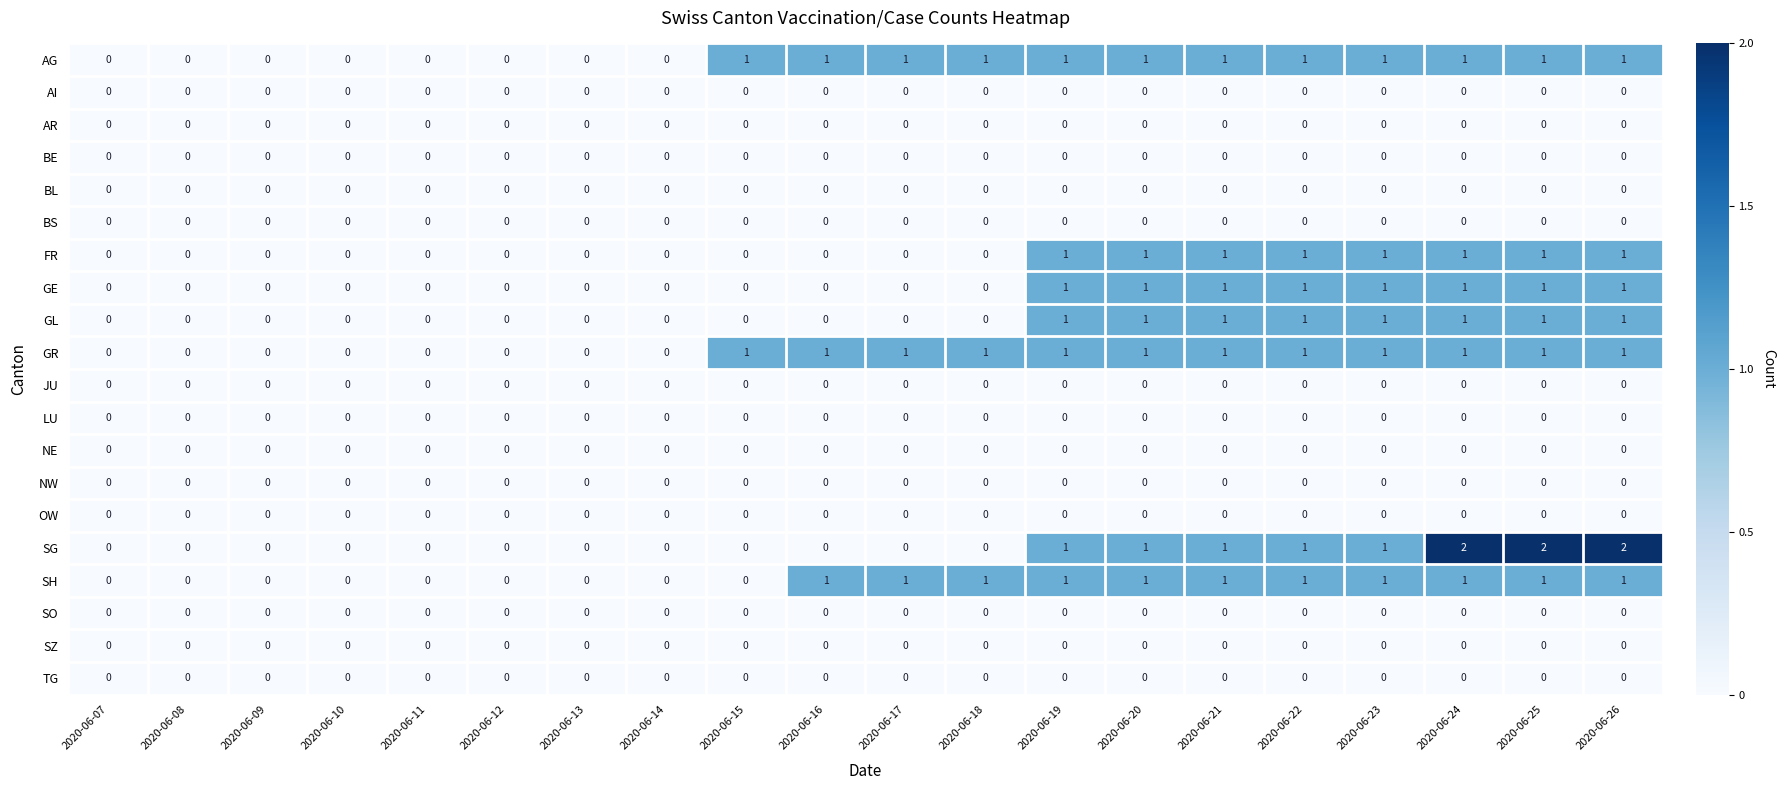

How many FR values are between 0 and 1?

20